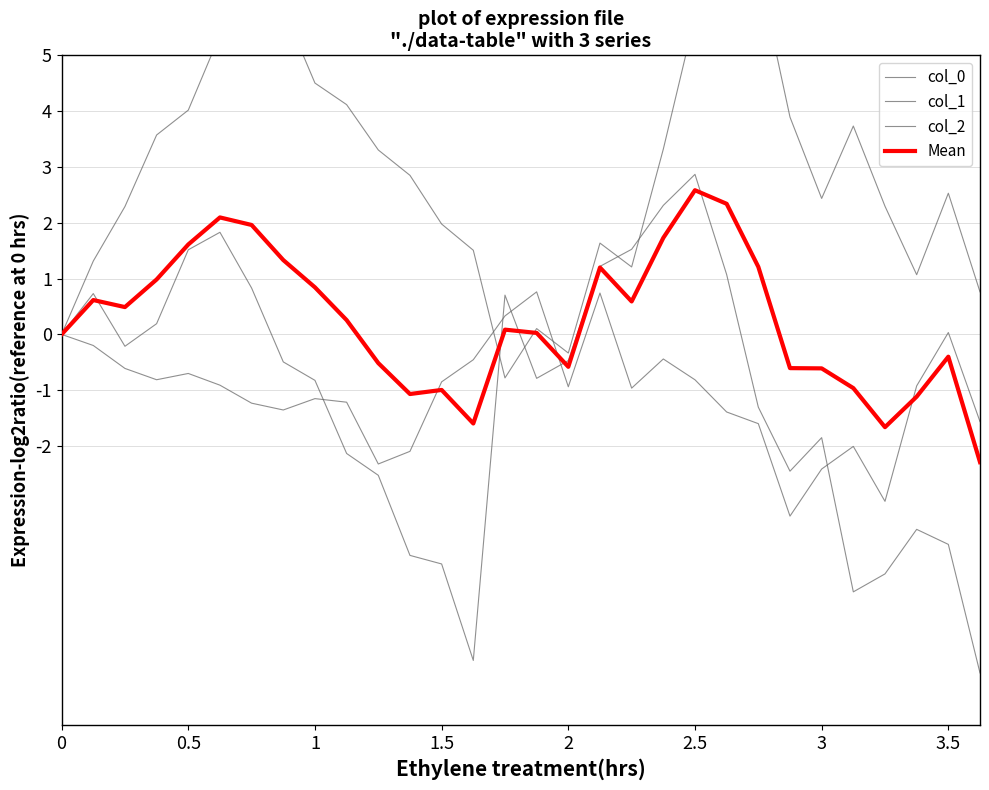

Which series ends up on top after the final intersection of col_1 and col_0?

col_0